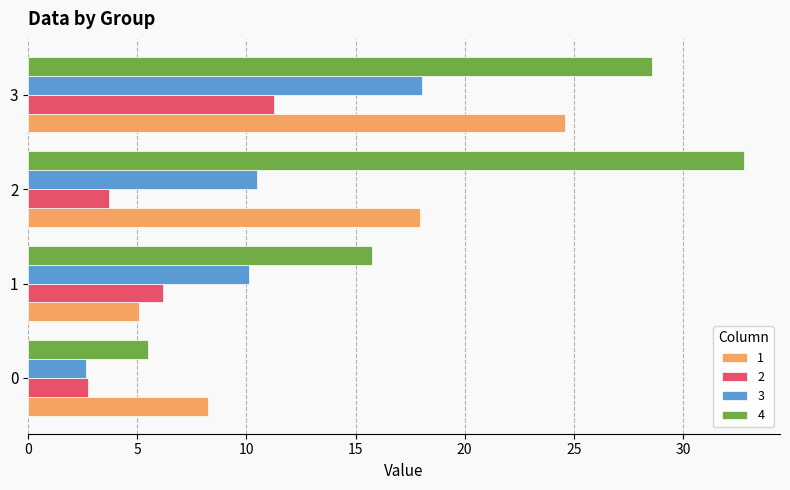

The 2 series shows 11.2 at 3. True or false?

True